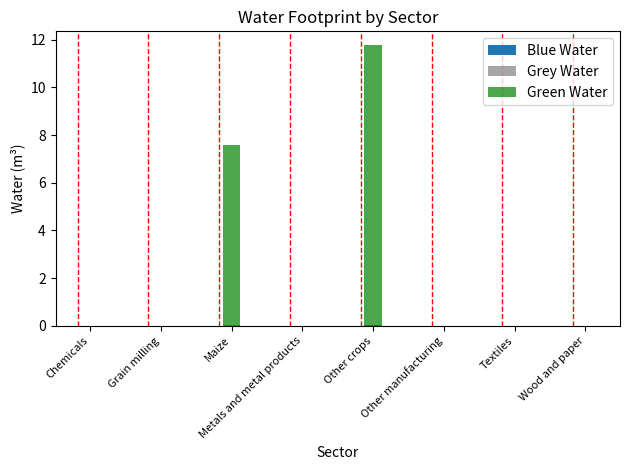

What is the greatest value displayed?

11.8